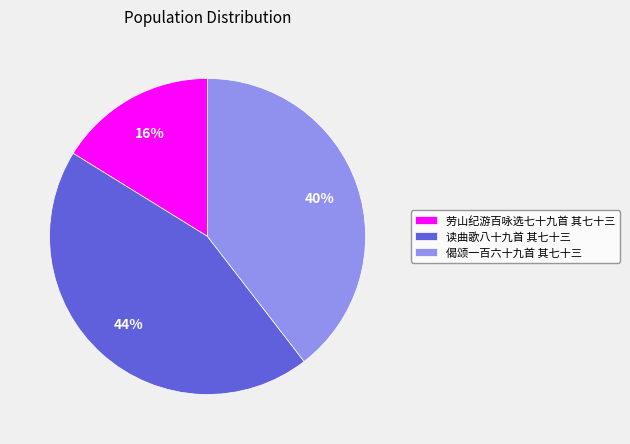

To the nearest percent, what is the combined percentage of 劳山纪游百咏选七十九首 其七十三 and 偈颂一百六十九首 其七十三?

56%